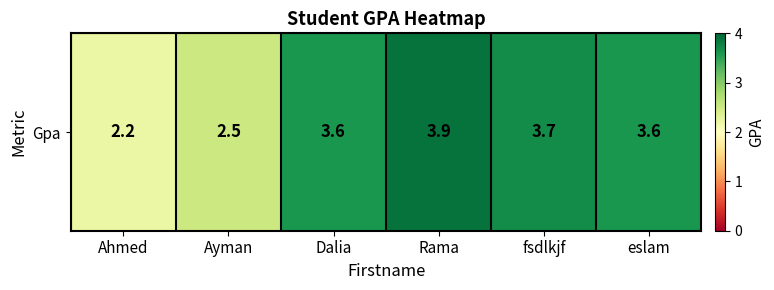

What is the sum of all values?

19.5